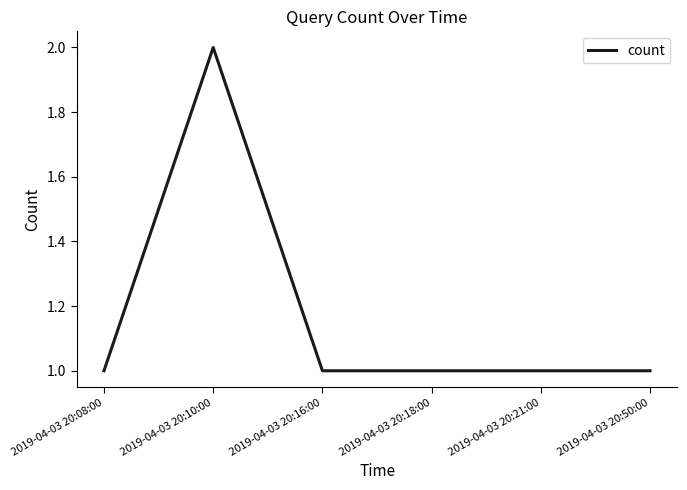

What is the maximum value shown in the chart?

2